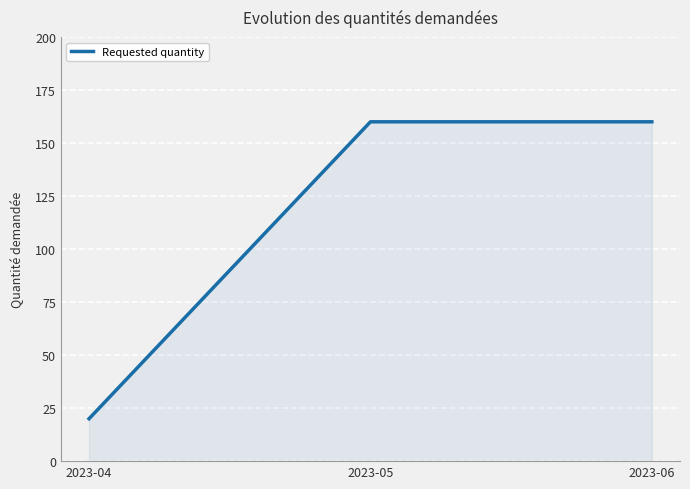

The chart shows a value of 110 at 2023-05. True or false?

False